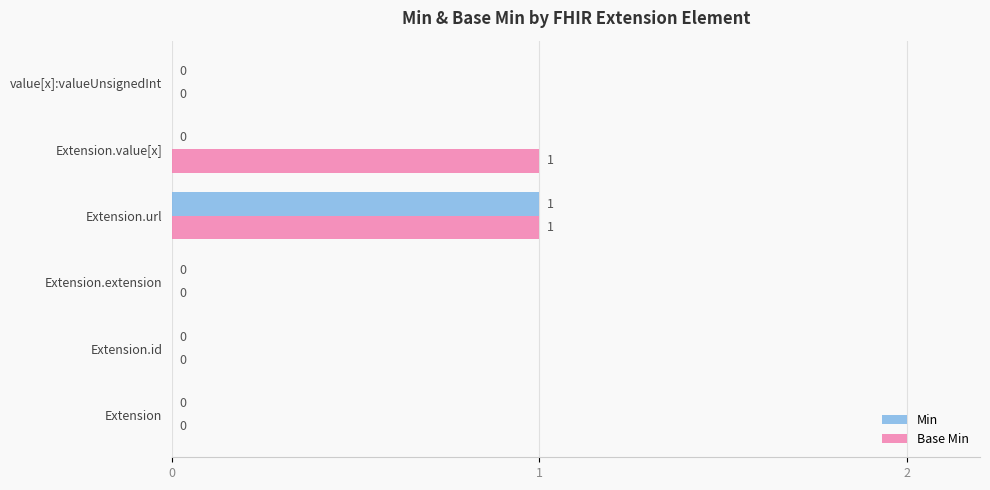

Count the number of categories in the chart.

6